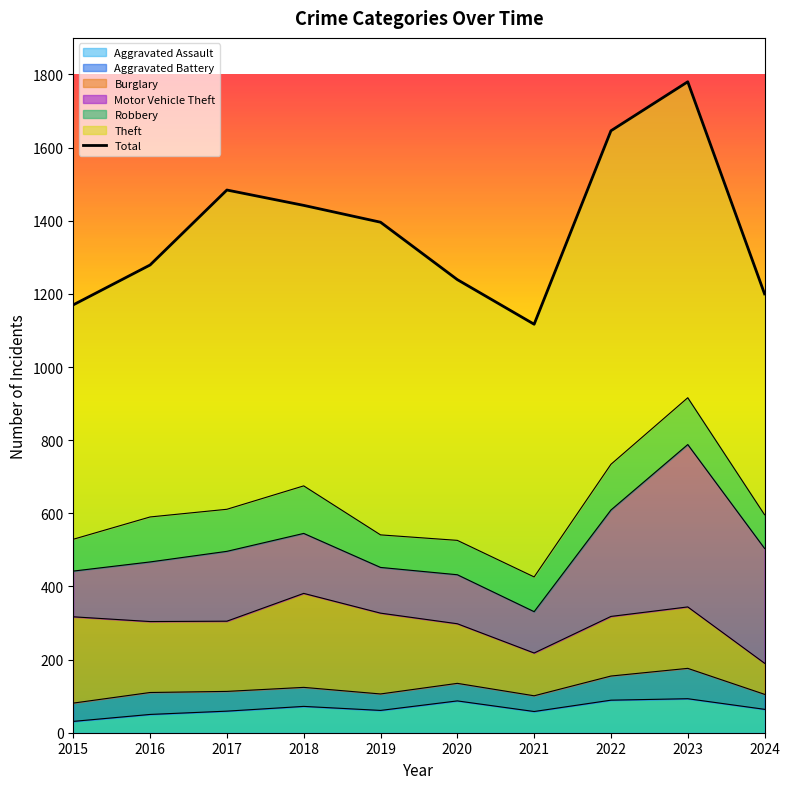

At which category does the data reach its first local valley?

2021